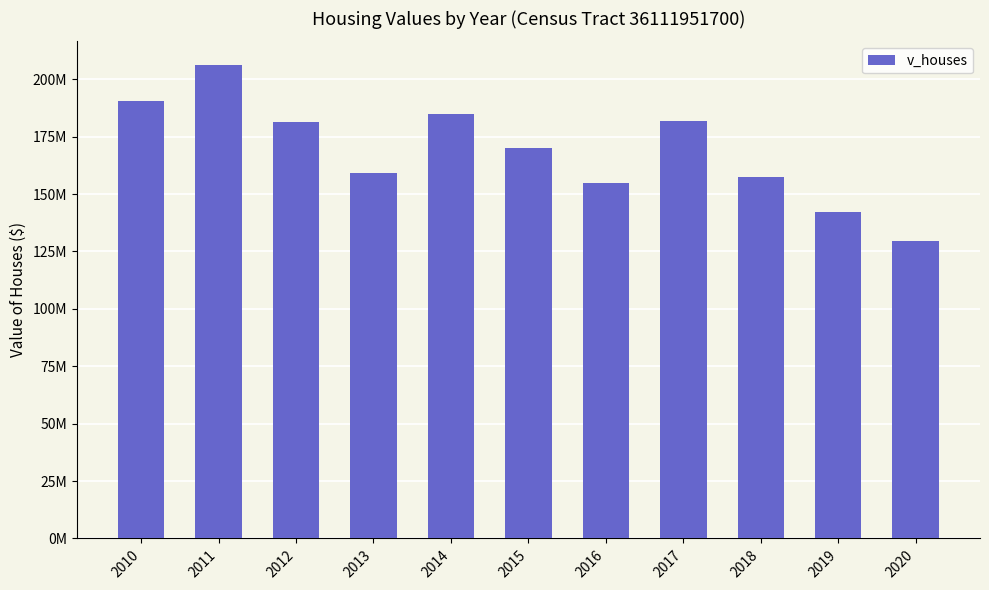

Is it true that the value at 2015 is 235757457?

False